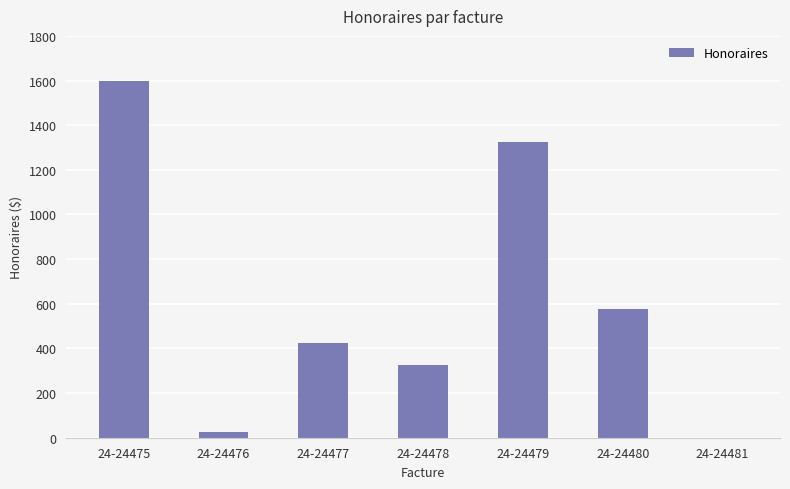

The value at 24-24480 is 577.5. True or false?

True